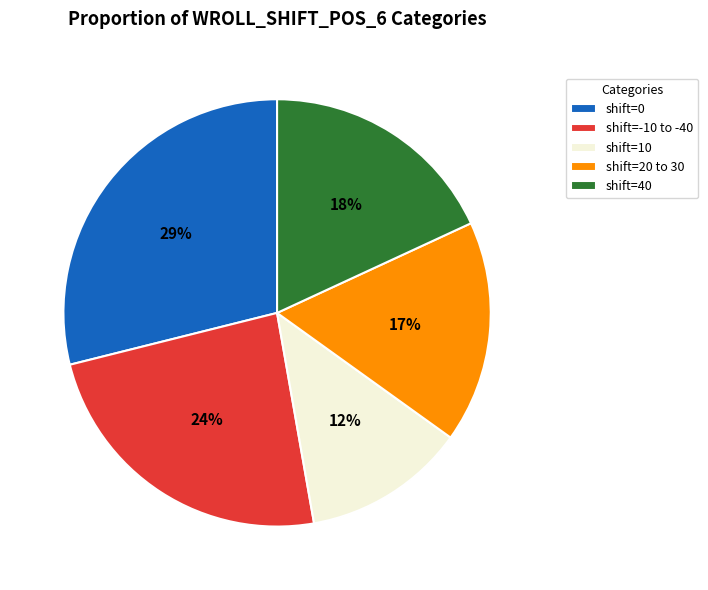

Which category has the smallest portion of the pie?

shift=10